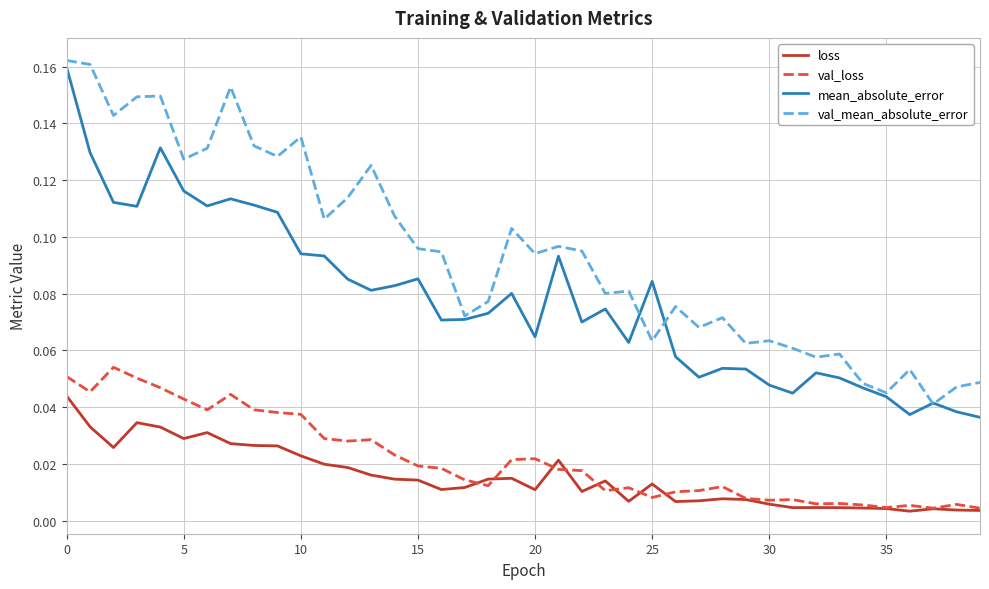

Which series has the largest total across all categories?

val_mean_absolute_error